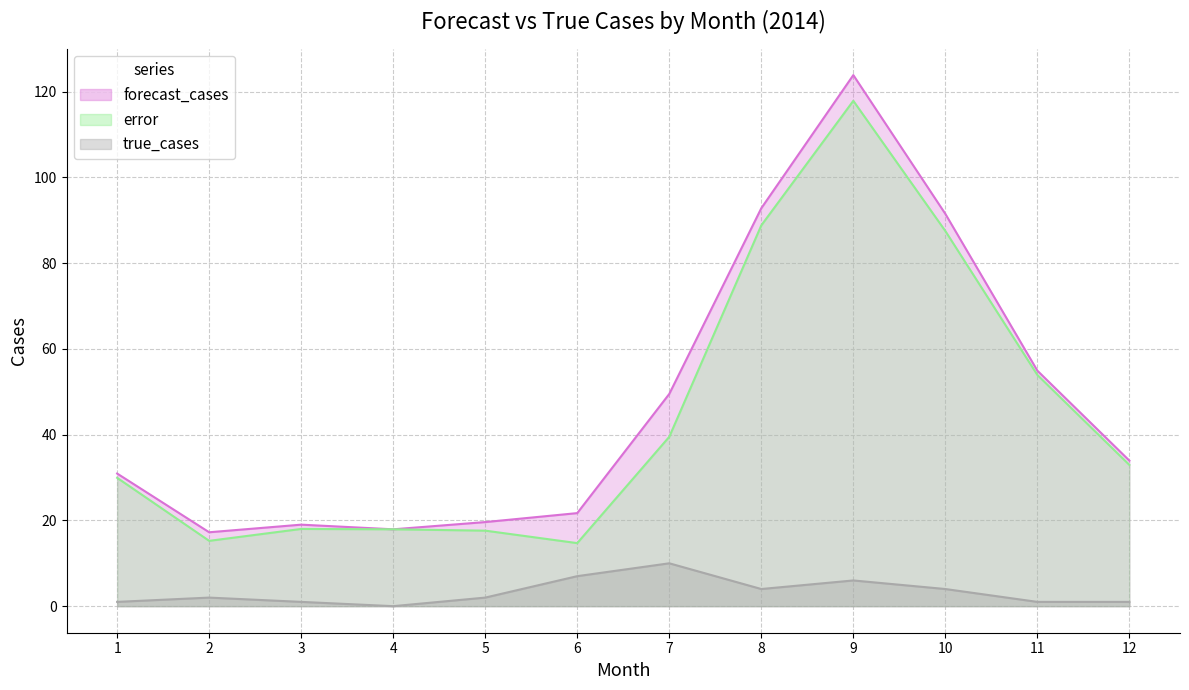

At which category is the sum across all series the highest?

9